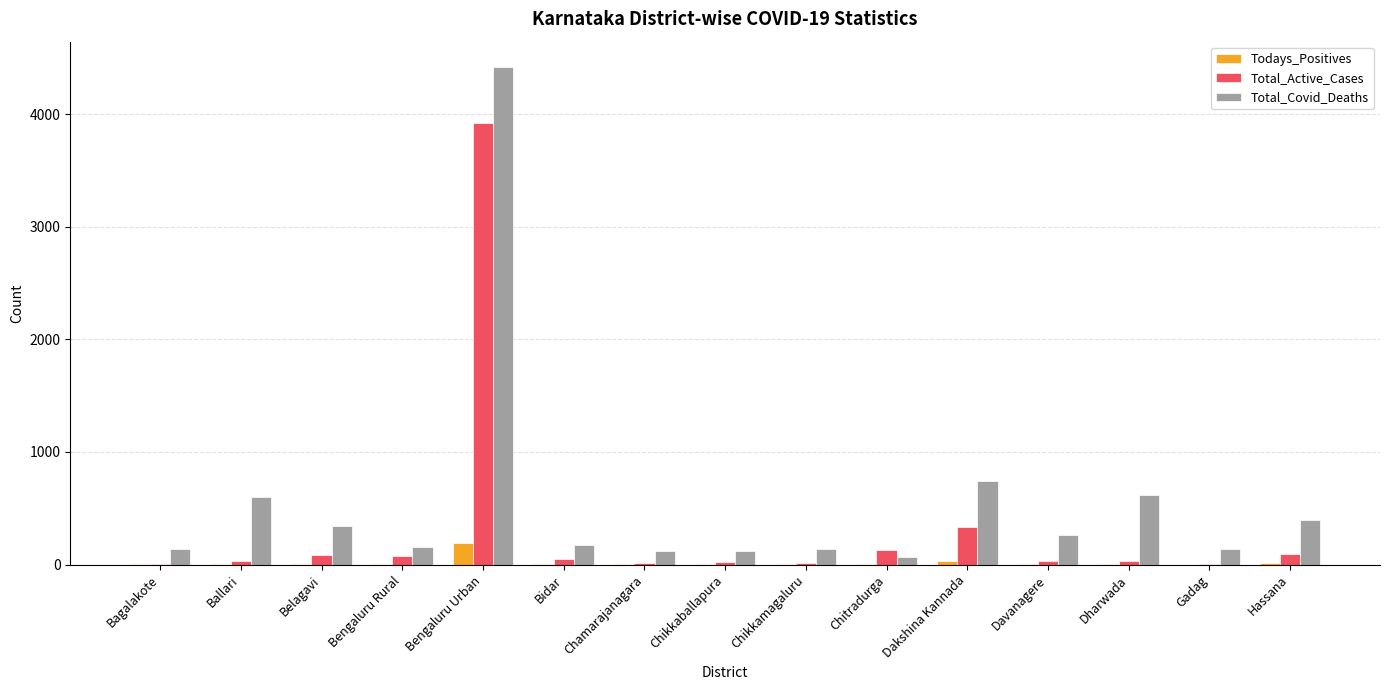

Is it true that Todays_Positives equals 5 at Bidar?

True